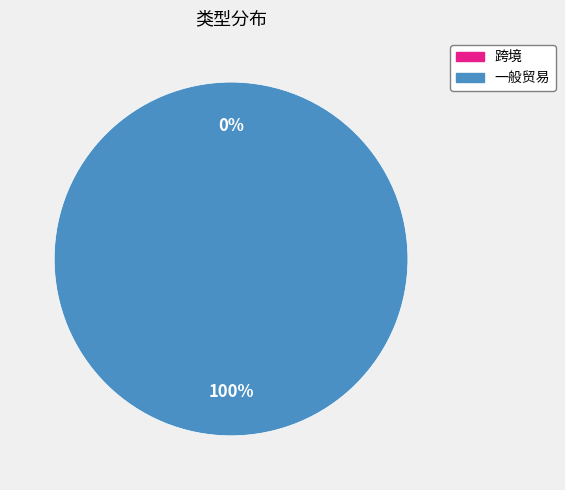

To the nearest percent, what is the difference between the 一般贸易 and 跨境 slice percentages?

100%